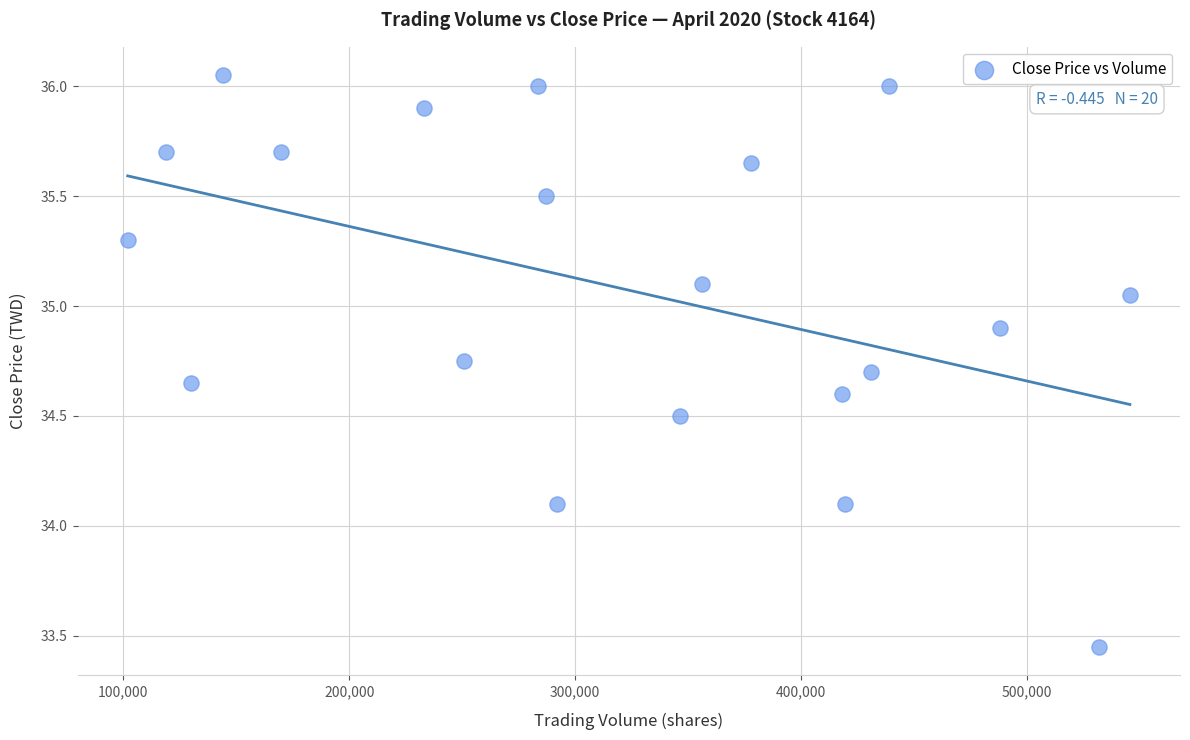

What is the range of X values (max minus min)?

443533.0